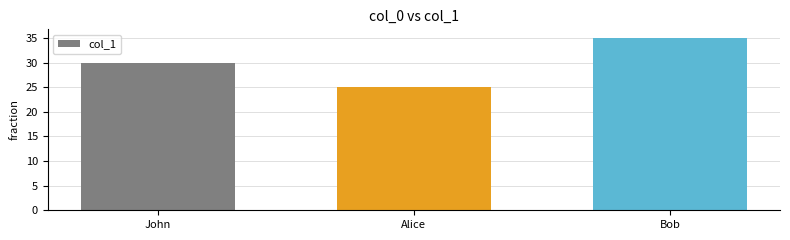

Reading left to right, list all the values displayed in this chart.

30	25	35